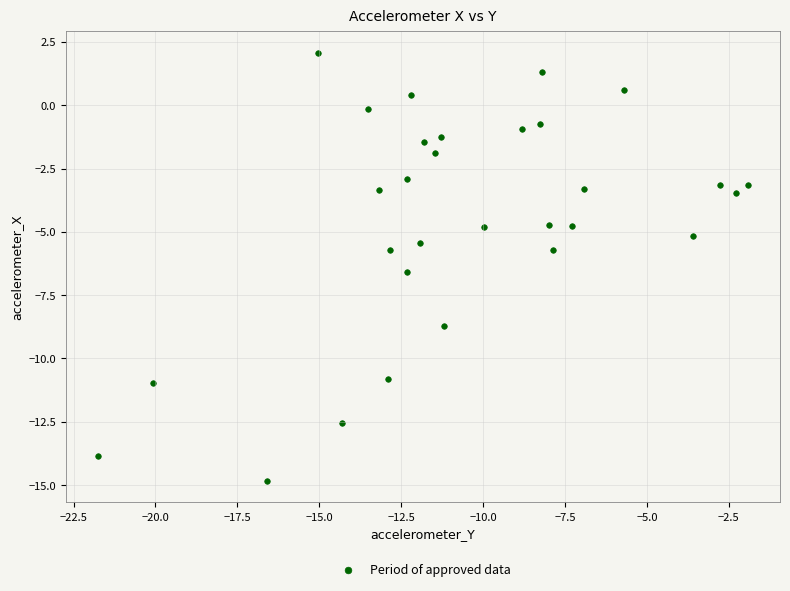

What is the range of Y values (max minus min)?

16.9